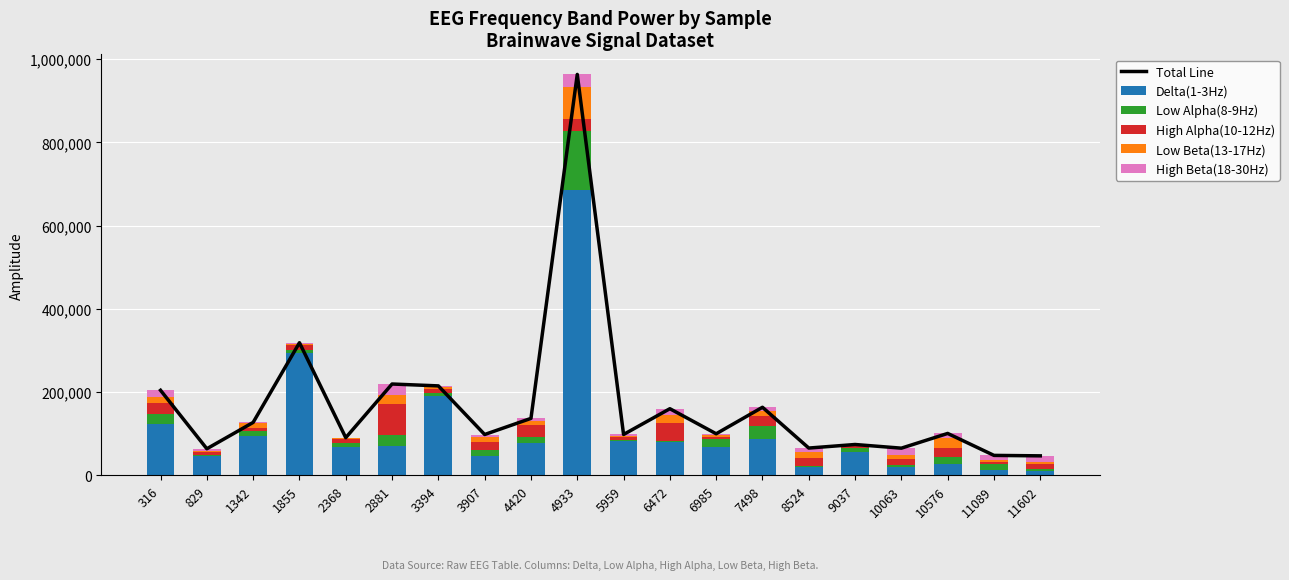

Does the chart contain any negative values?

No